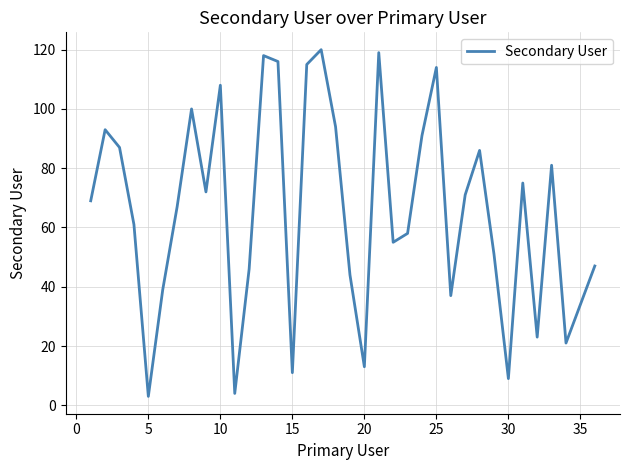

What is the smallest value displayed?

3